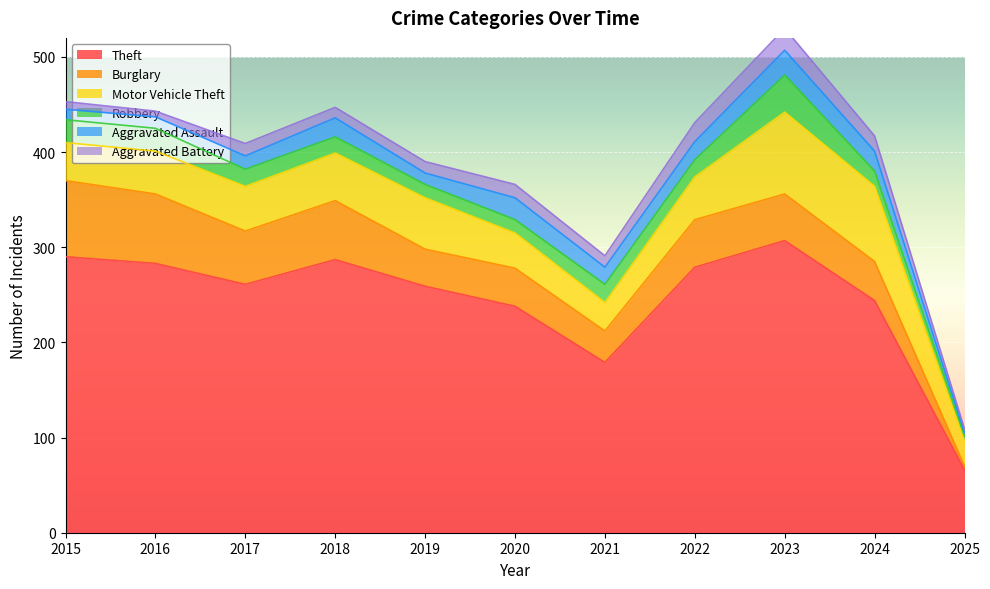

What are all the series names shown in the legend?

Theft, Burglary, Motor Vehicle Theft, Robbery, Aggravated Assault, Aggravated Battery